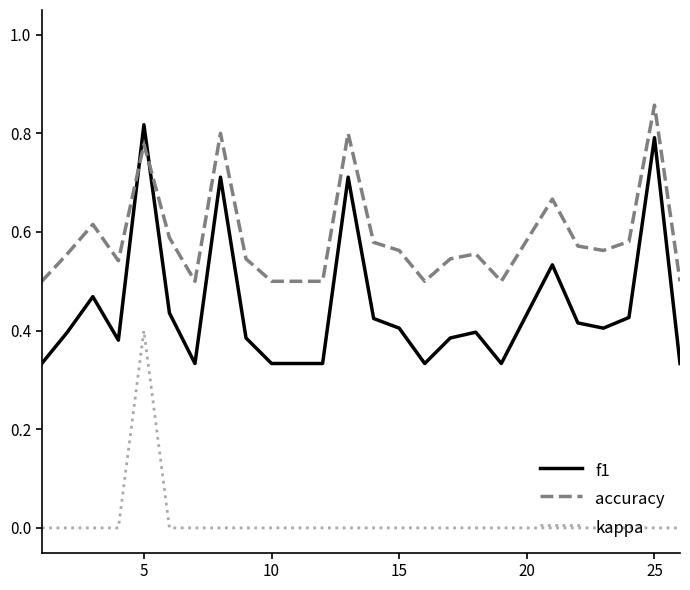

Which series has the largest range (max minus min)?

f1